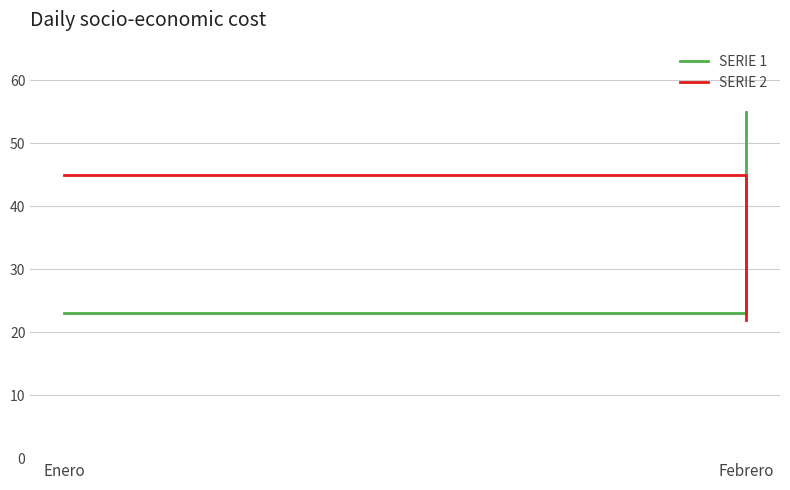

Reading right to left, extract all data points from this chart.

SERIE 1: 55	23
SERIE 2: 22	45